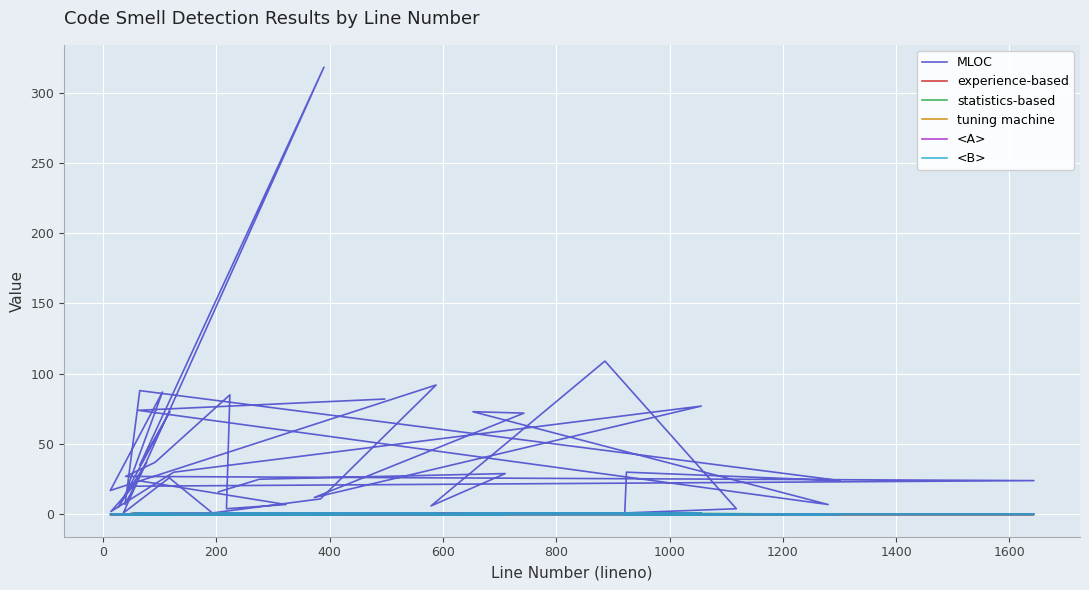

True or false: experience-based and tuning machine cross at least once.

False